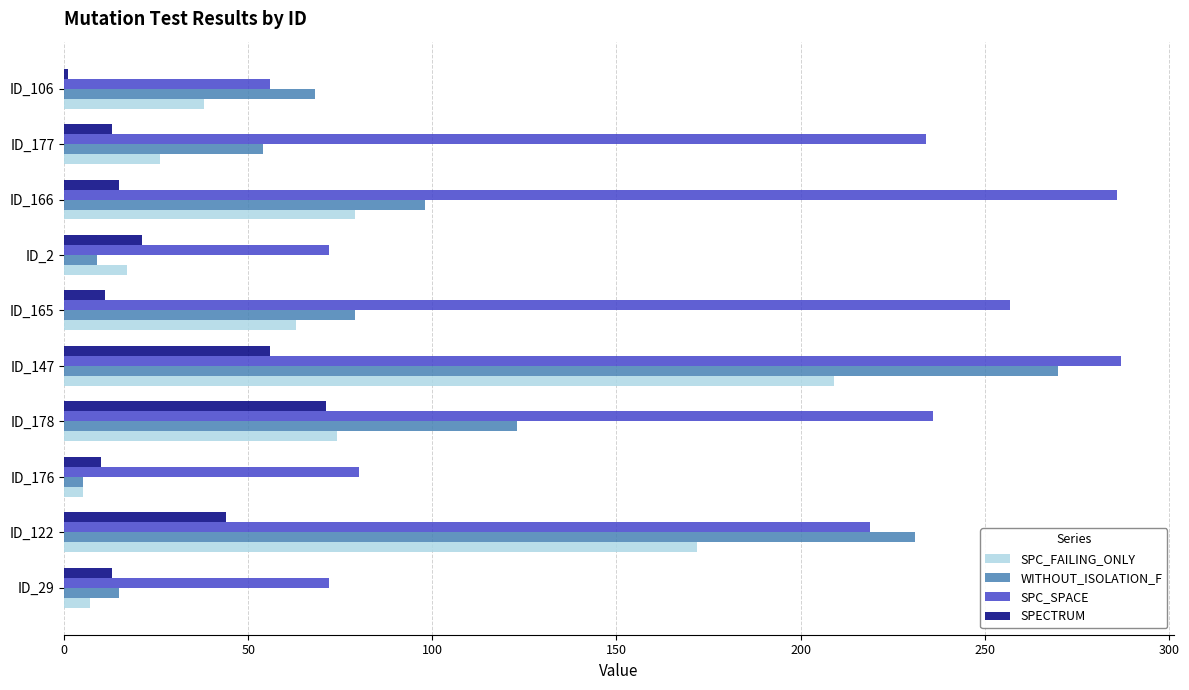

List the series in order of their peak value, lowest first.

SPECTRUM, SPC_FAILING_ONLY, WITHOUT_ISOLATION_F, SPC_SPACE